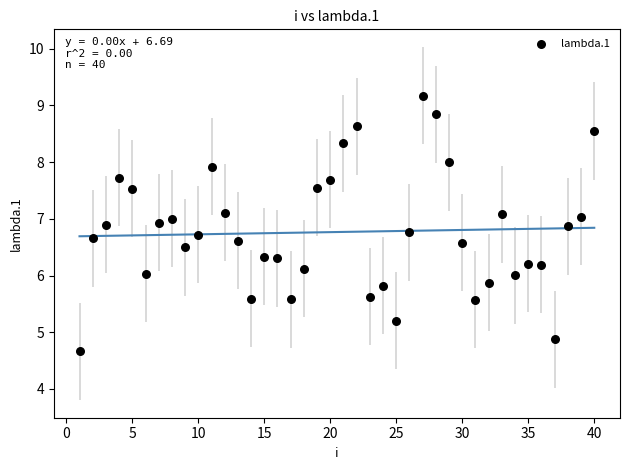

What is the range of Y values (max minus min)?

4.5